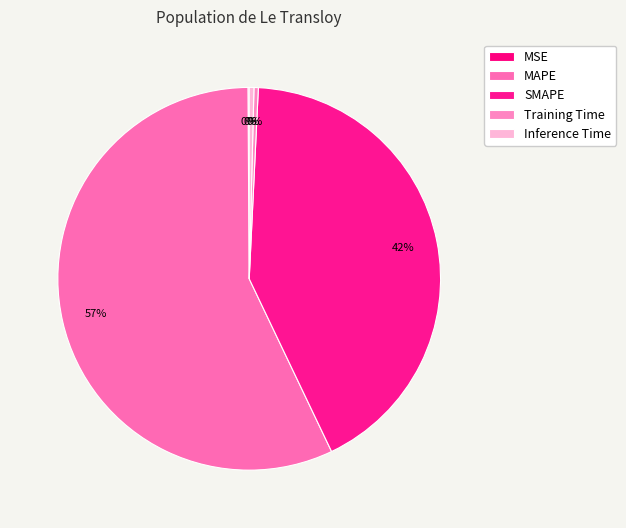

To the nearest percent, what is the combined percentage of MSE and MAPE?

57%